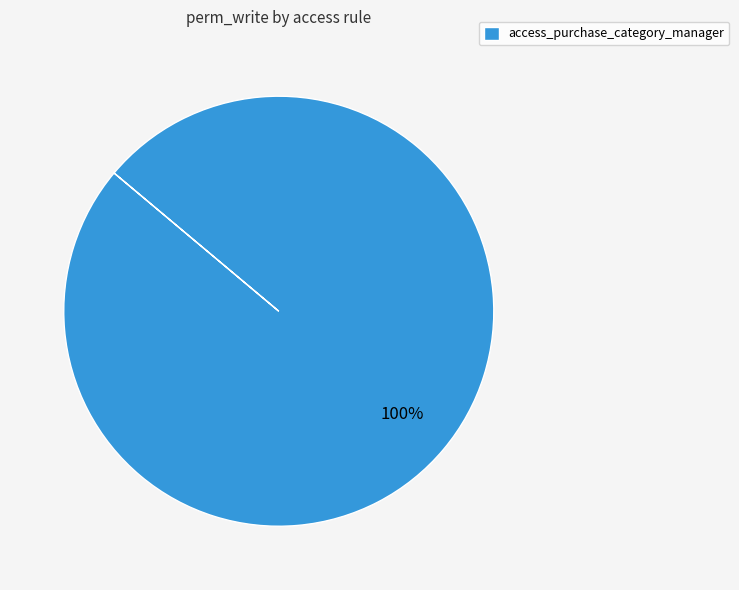

To the nearest percent, what percentage of the pie is access_purchase_category_manager?

100%